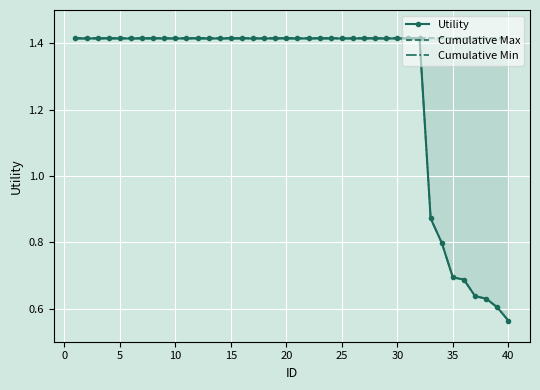

Which series has the largest range (max minus min)?

Utility